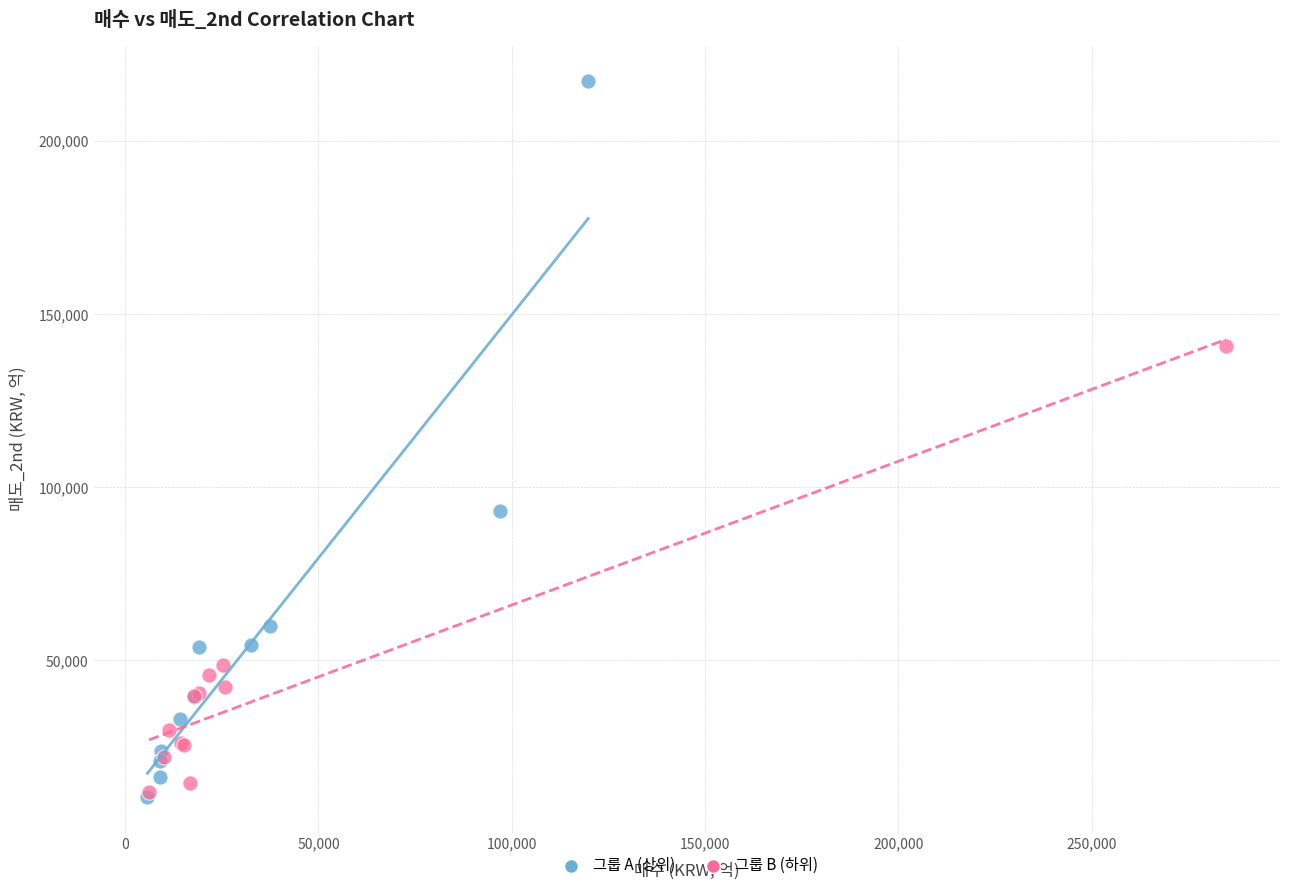

Which series has the largest Y range (max minus min)?

그룹 A (상위)